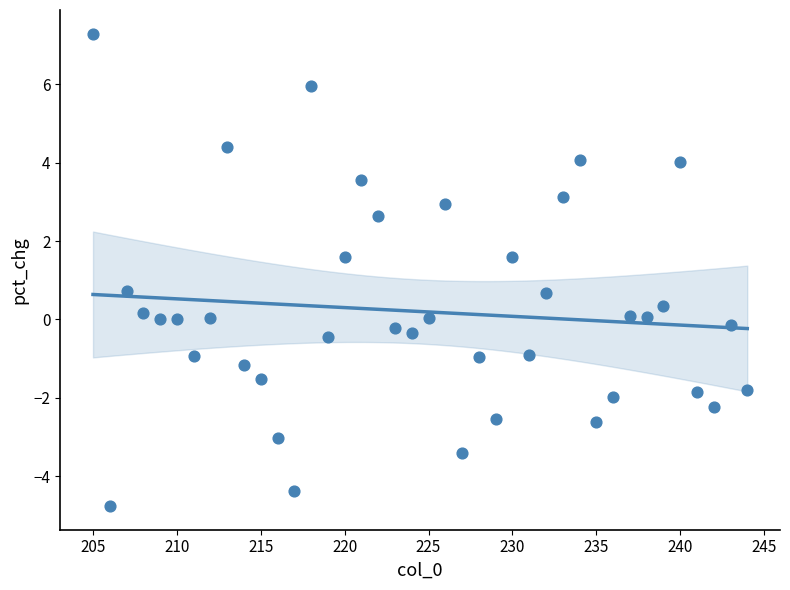

What is the range of X values (max minus min)?

39.0